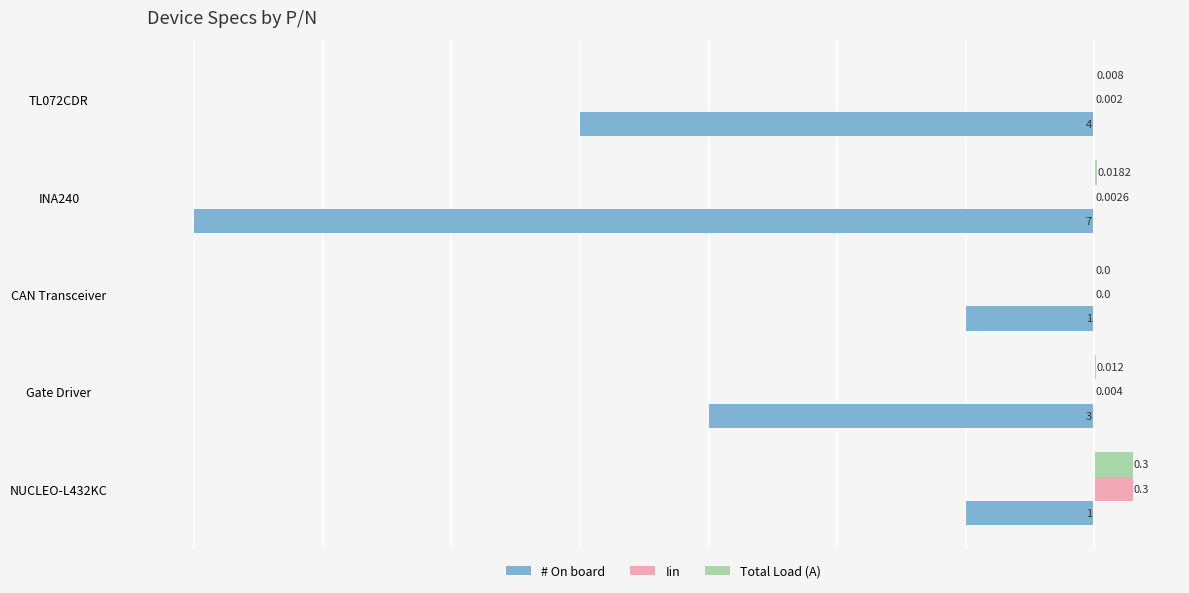

Where is Iin nearest to the value 0?

CAN Transceiver